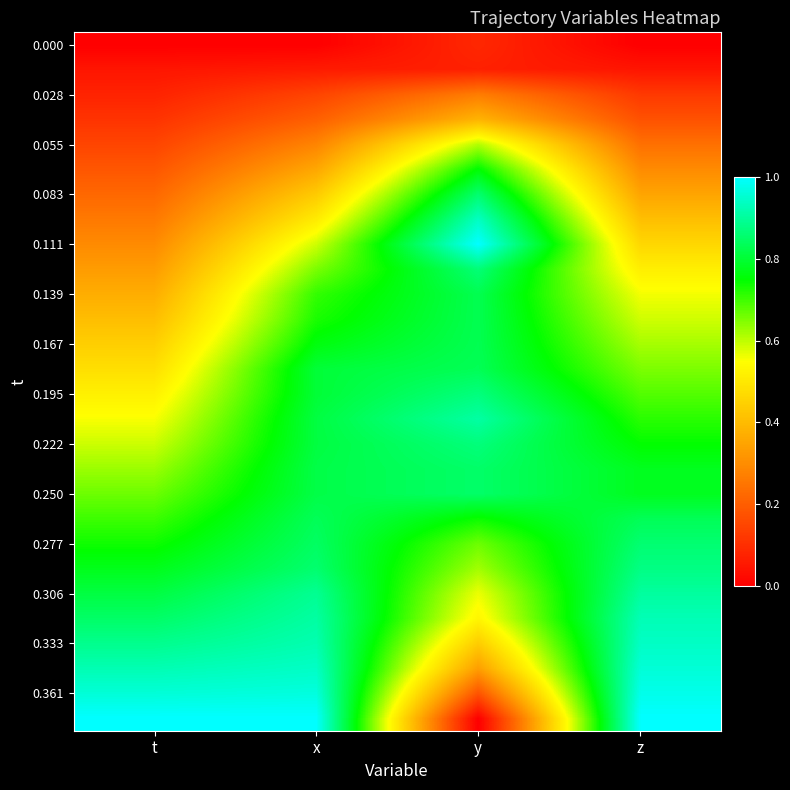

Which has a higher value, z or x?

z